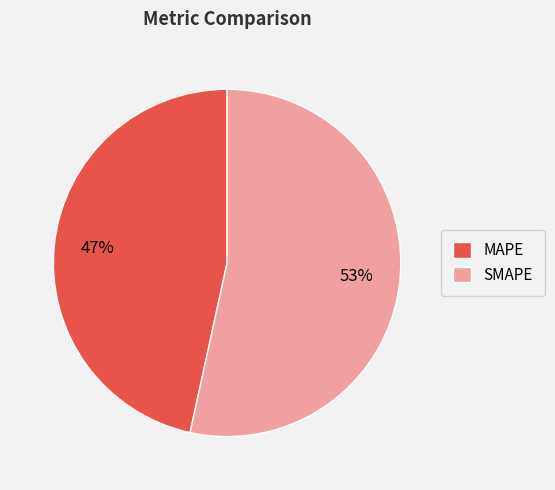

What percentage is the SMAPE slice, to the nearest percent?

53%